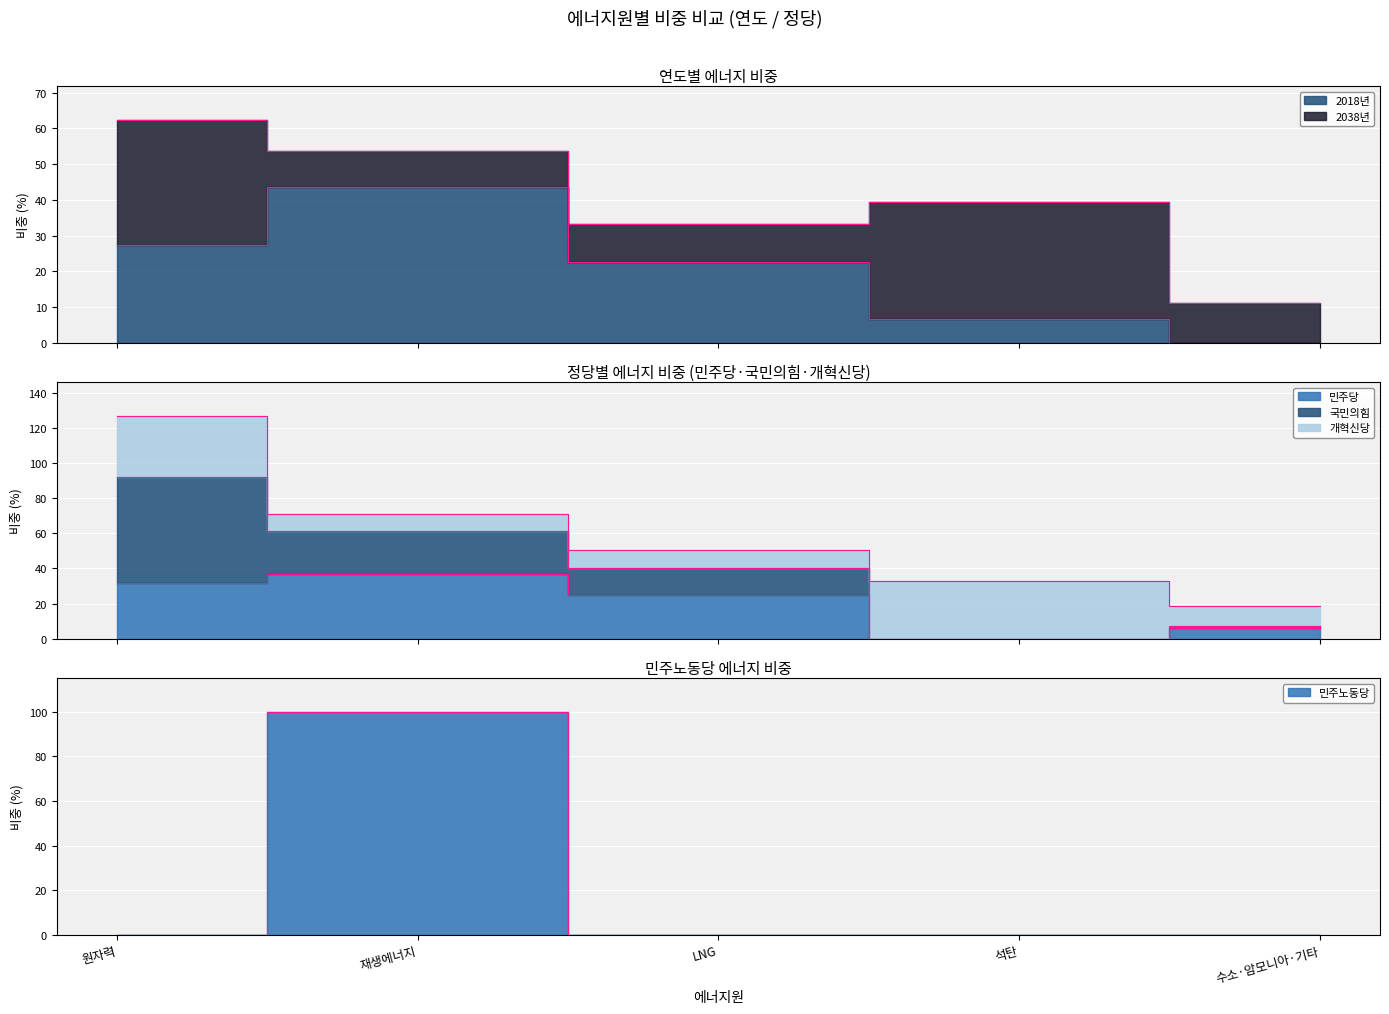

In 민주노동당, how many points are higher than both neighbors (excluding endpoints)?

1